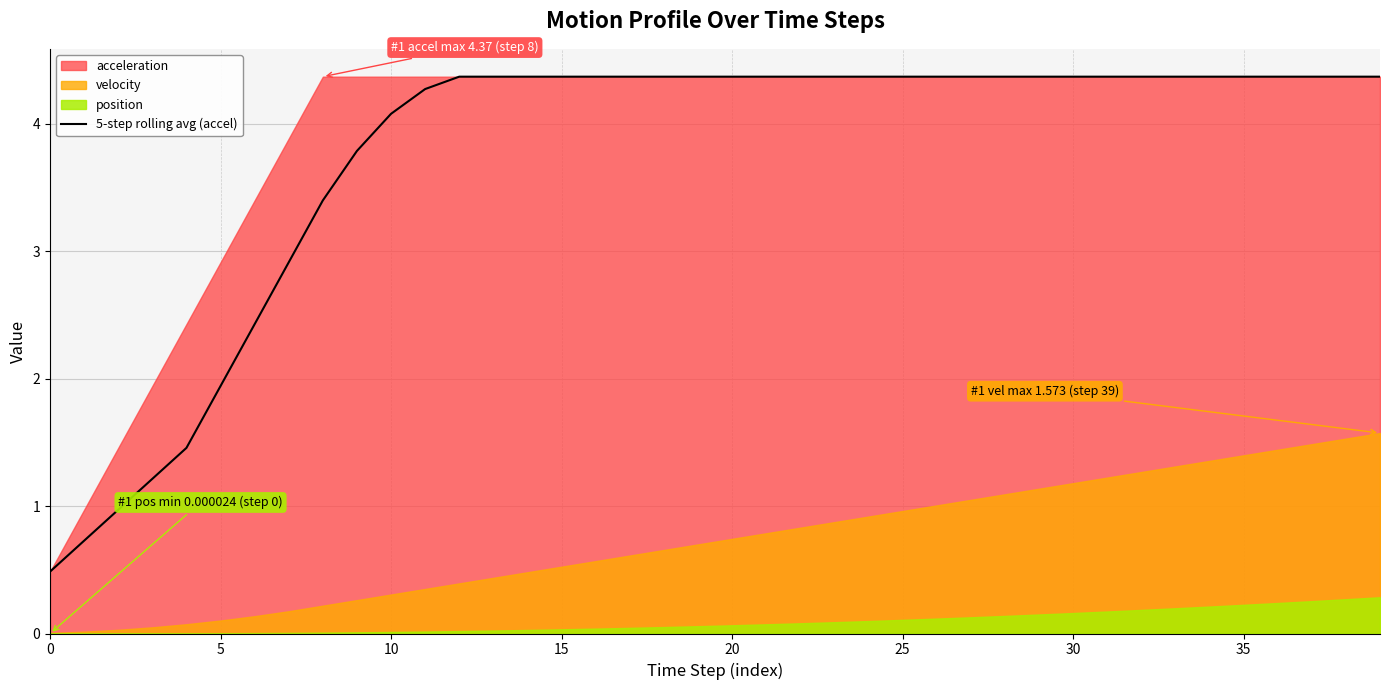

True or false: the data shows 2.1 at 38.

False